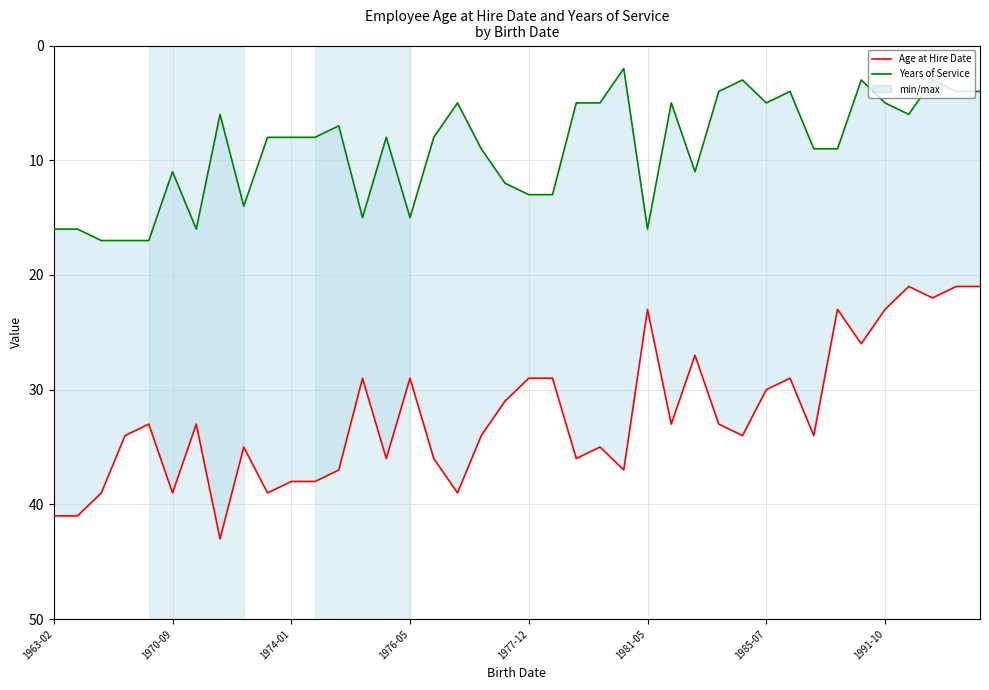

True or false: Years of Service and Age at Hire Date cross at least once.

False